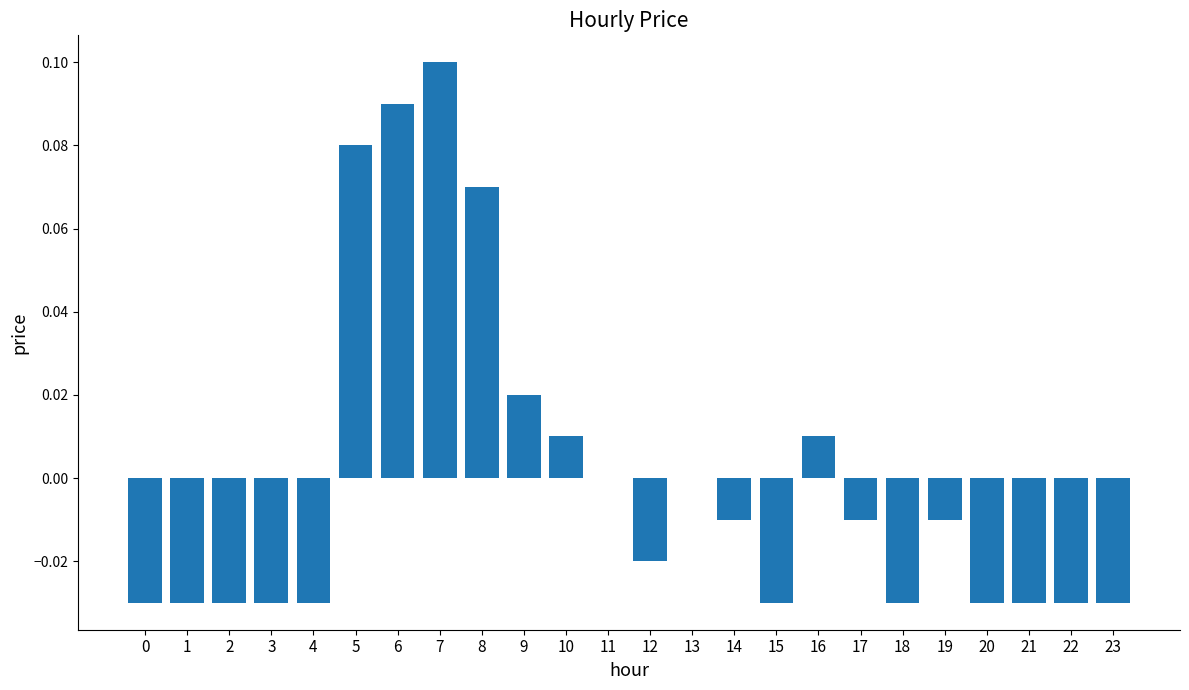

Are the bars grouped side by side (vs. stacked)?

No